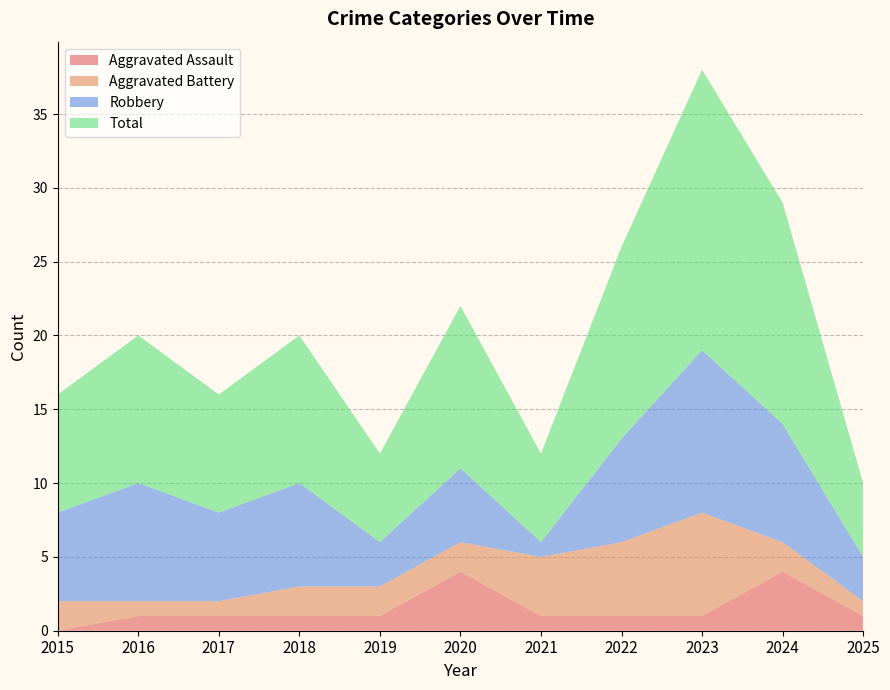

Reading left to right, what are all the values shown in this chart?

Aggravated Assault: 0	1	1	1	1	4	1	1	1	4	1
Aggravated Battery: 2	1	1	2	2	2	4	5	7	2	1
Robbery: 6	8	6	7	3	5	1	7	11	8	3
Total: 8	10	8	10	6	11	6	13	19	15	5